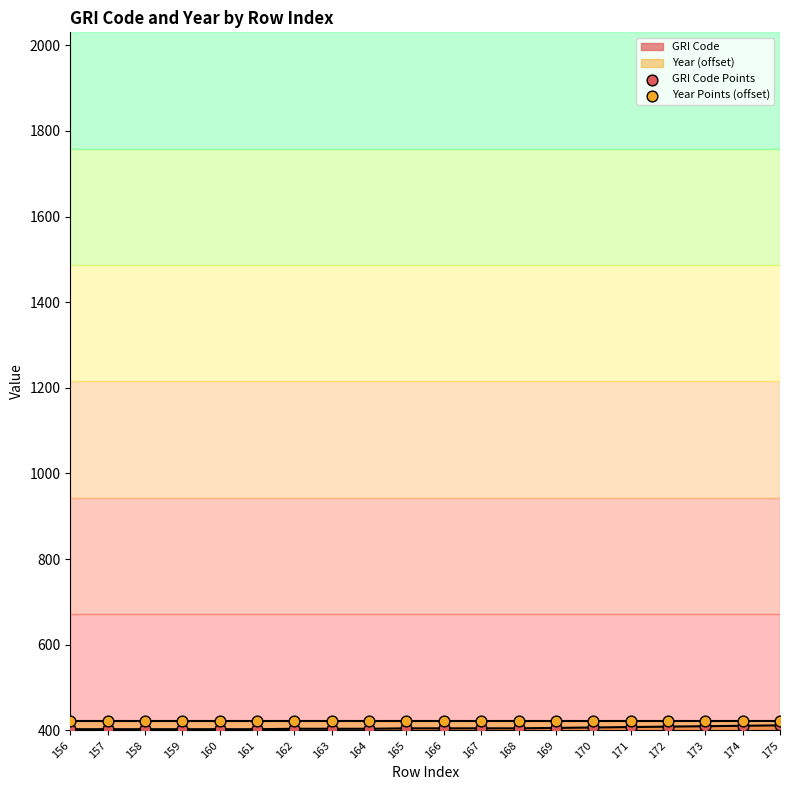

The value of GRI Code at 173 is 410. True or false?

True